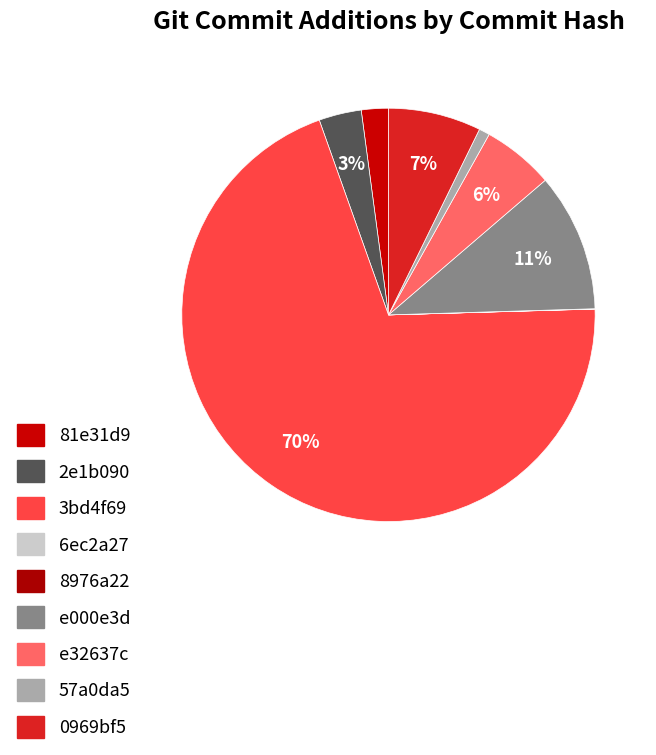

How many segments does this pie chart have?

9